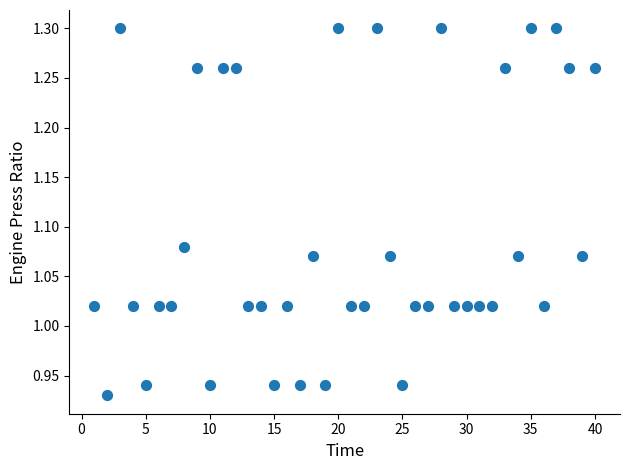

What is the range of X values (max minus min)?

39.0